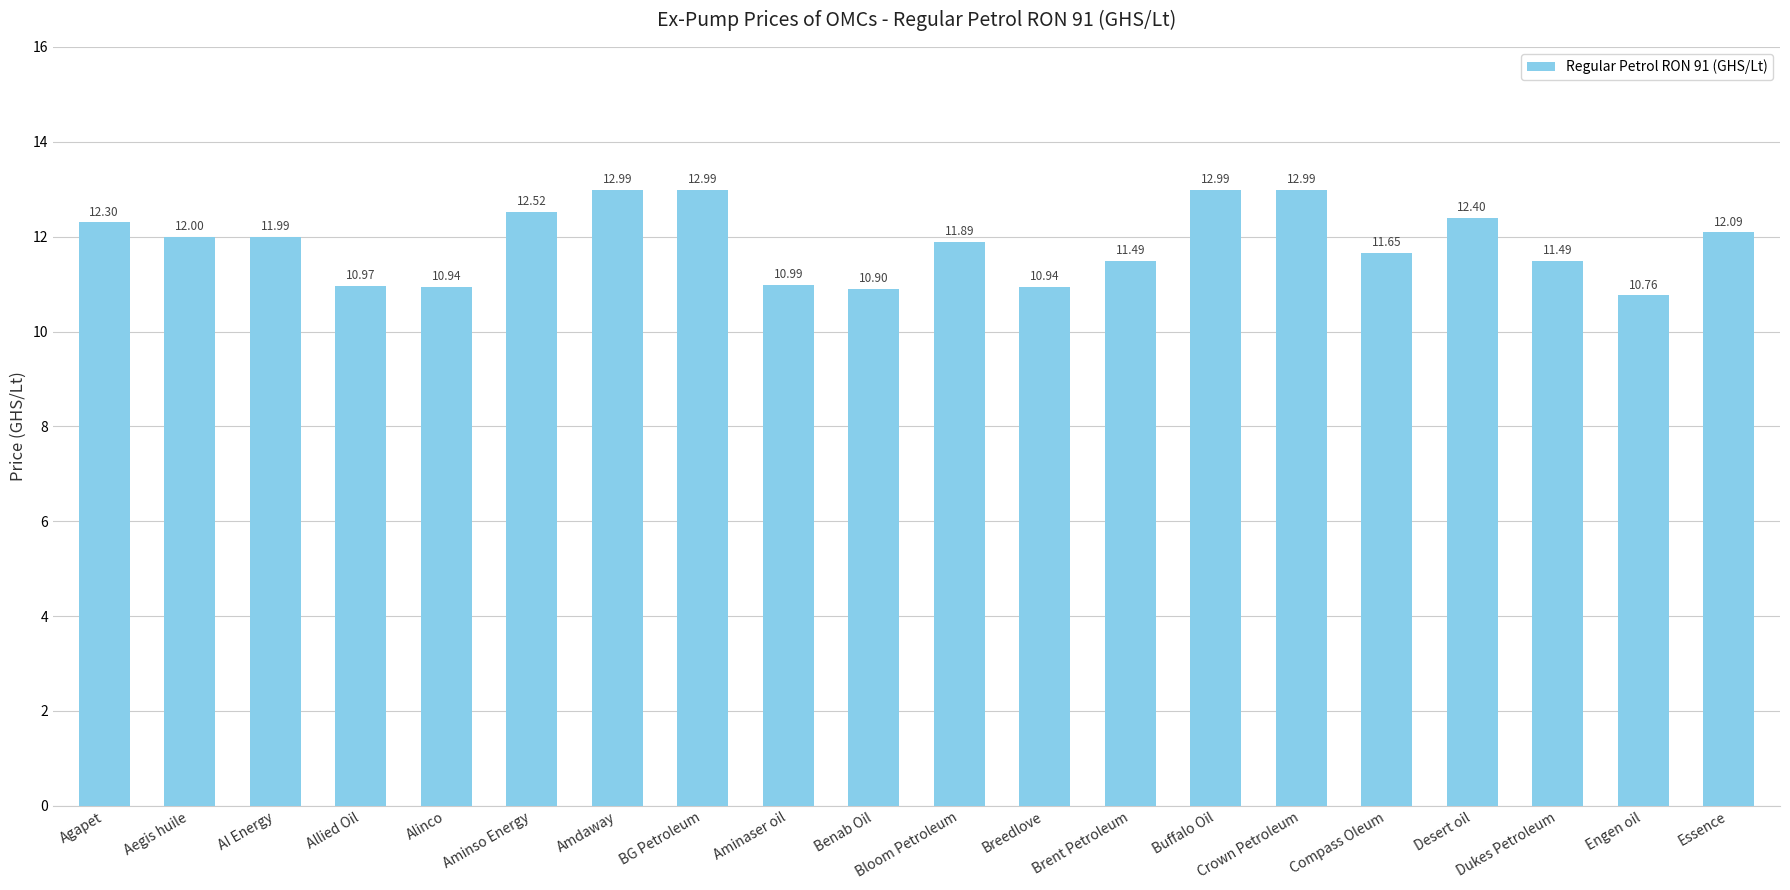

What is the average value?

11.9